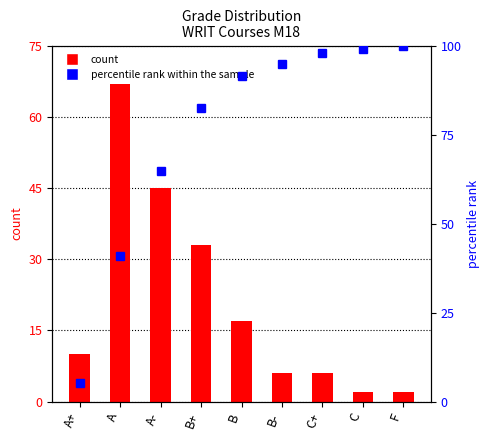

How many data points in percentile rank within the sample are above 91?

5